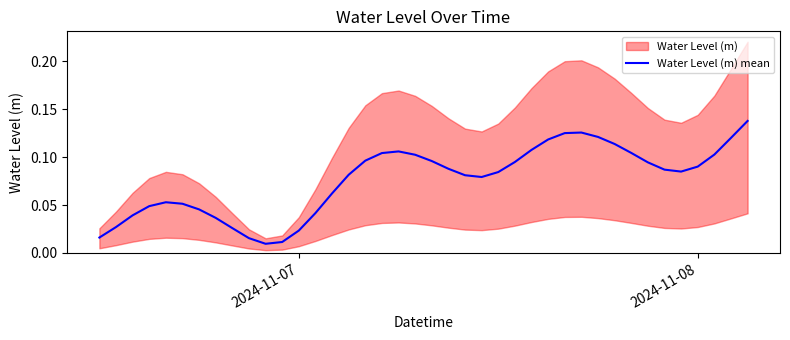

Reading left to right, extract all data points from this chart.

0.0	0.0	0.0	0.0	0.1	0.1	0.0	0.0	0.0	0.0	0.0	0.0	0.0	0.0	0.1	0.1	0.1	0.1	0.1	0.1	0.1	0.1	0.1	0.1	0.1	0.1	0.1	0.1	0.1	0.1	0.1	0.1	0.1	0.1	0.1	0.1	0.1	0.1	0.1	0.1